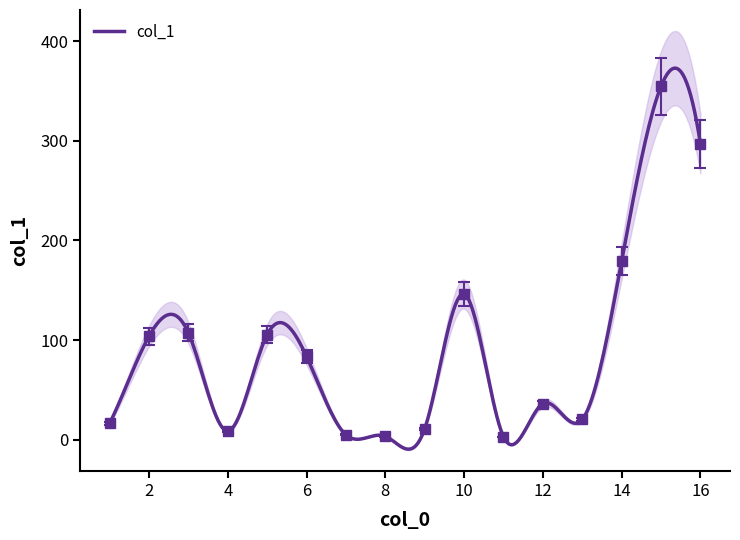

At which category does the data reach its first local peak?

3